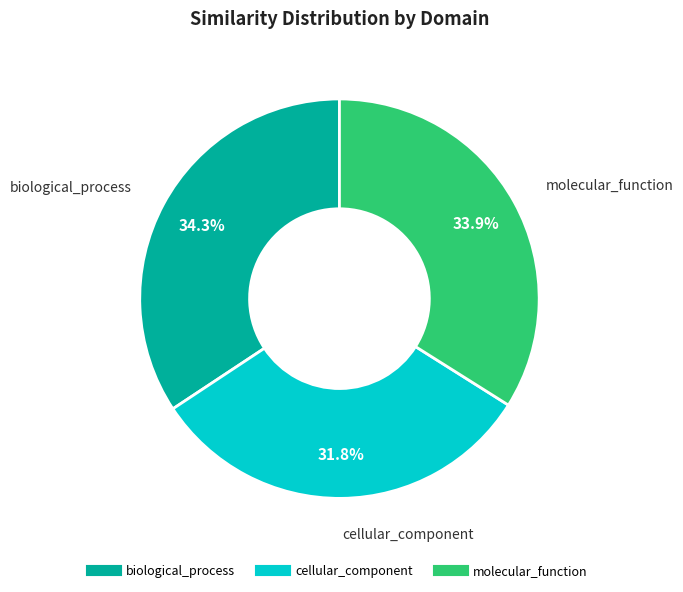

Does cellular_component represent more than half of the total?

No